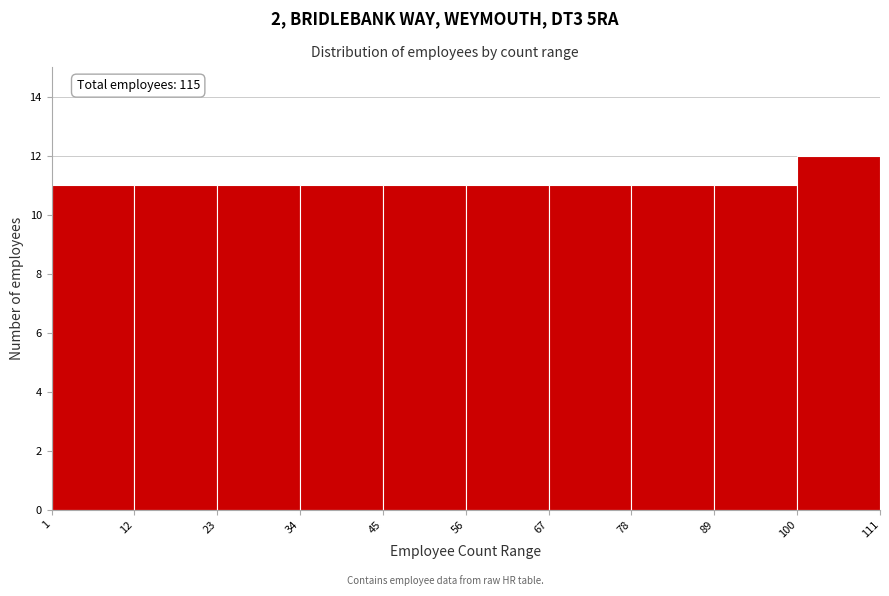

Over which range of the x-axis is the bar tallest?

100 to 111